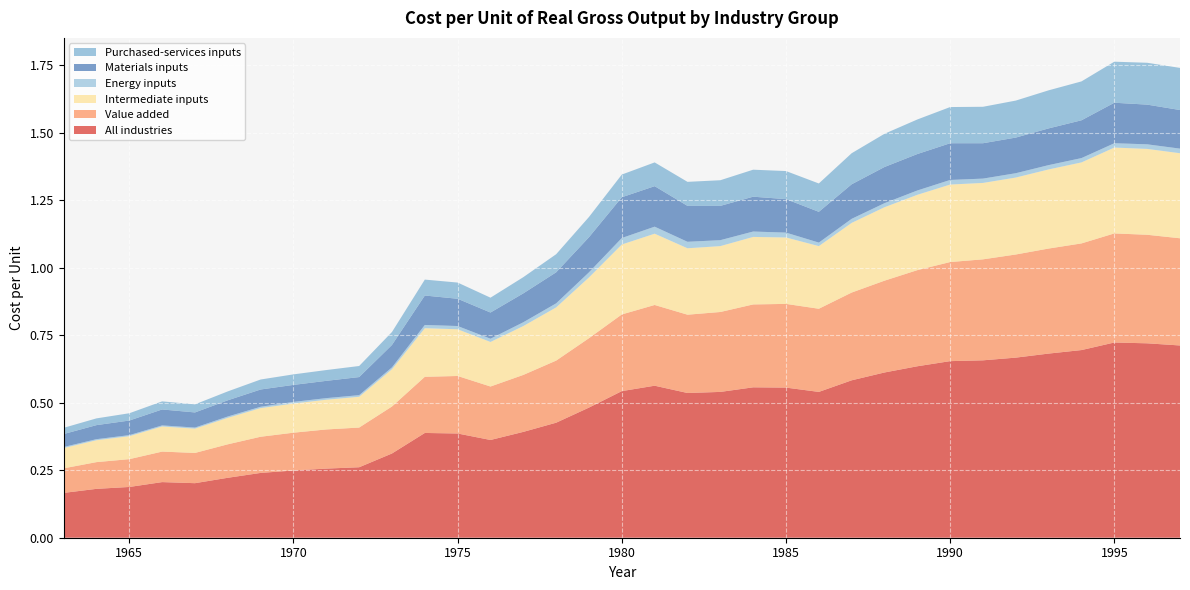

Reading right to left, extract all data points from this chart.

All industries: 0.7	0.7	0.7	0.7	0.7	0.7	0.7	0.7	0.6	0.6	0.6	0.5	0.6	0.6	0.5	0.5	0.6	0.5	0.5	0.4	0.4	0.4	0.4	0.4	0.3	0.3	0.3	0.2	0.2	0.2	0.2	0.2	0.2	0.2	0.2
Value added: 0.4	0.4	0.4	0.4	0.4	0.4	0.4	0.4	0.4	0.3	0.3	0.3	0.3	0.3	0.3	0.3	0.3	0.3	0.3	0.2	0.2	0.2	0.2	0.2	0.2	0.1	0.1	0.1	0.1	0.1	0.1	0.1	0.1	0.1	0.1
Intermediate inputs: 0.3	0.3	0.3	0.3	0.3	0.3	0.3	0.3	0.3	0.3	0.3	0.2	0.2	0.2	0.2	0.2	0.3	0.3	0.2	0.2	0.2	0.2	0.2	0.2	0.1	0.1	0.1	0.1	0.1	0.1	0.1	0.1	0.1	0.1	0.1
Energy inputs: 0.0	0.0	0.0	0.0	0.0	0.0	0.0	0.0	0.0	0.0	0.0	0.0	0.0	0.0	0.0	0.0	0.0	0.0	0.0	0.0	0.0	0.0	0.0	0.0	0.0	0.0	0.0	0.0	0.0	0.0	0.0	0.0	0.0	0.0	0.0
Materials inputs: 0.1	0.1	0.1	0.1	0.1	0.1	0.1	0.1	0.1	0.1	0.1	0.1	0.1	0.1	0.1	0.1	0.1	0.2	0.1	0.1	0.1	0.1	0.1	0.1	0.1	0.1	0.1	0.1	0.1	0.1	0.1	0.1	0.1	0.1	0.0
Purchased-services inputs: 0.2	0.2	0.2	0.1	0.1	0.1	0.1	0.1	0.1	0.1	0.1	0.1	0.1	0.1	0.1	0.1	0.1	0.1	0.1	0.1	0.1	0.1	0.1	0.1	0.0	0.0	0.0	0.0	0.0	0.0	0.0	0.0	0.0	0.0	0.0